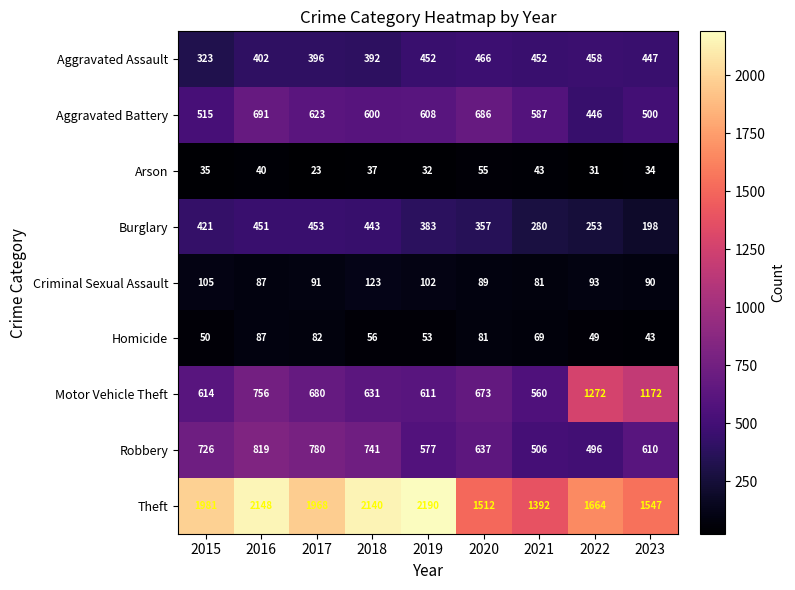

What is the approximate value of Arson at 2020?

55